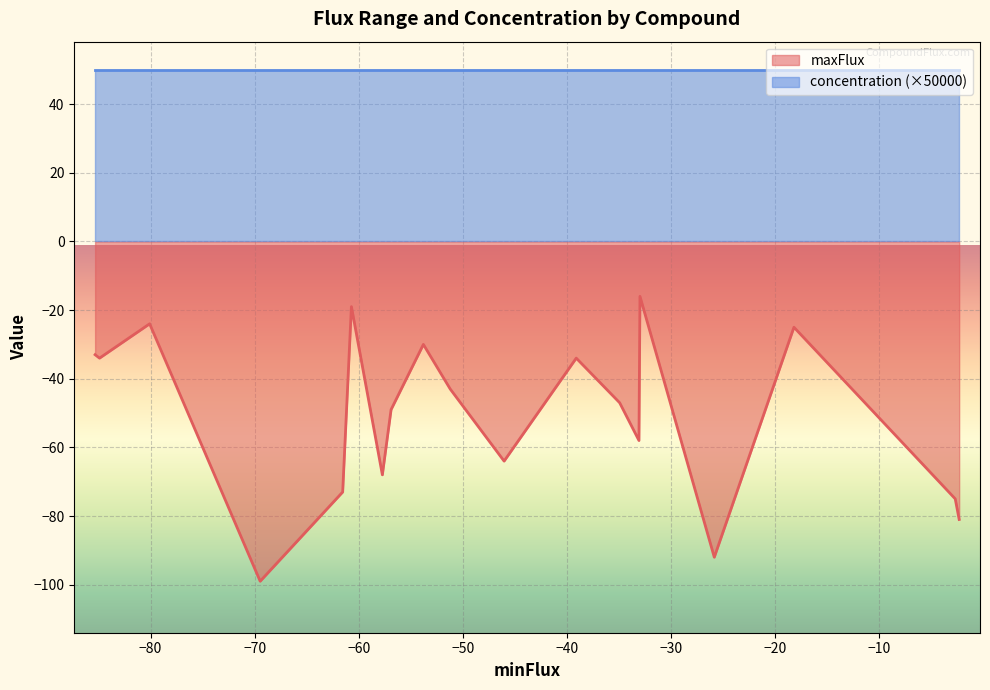

True or false: maxFlux and concentration (×50000) intersect in this chart.

False